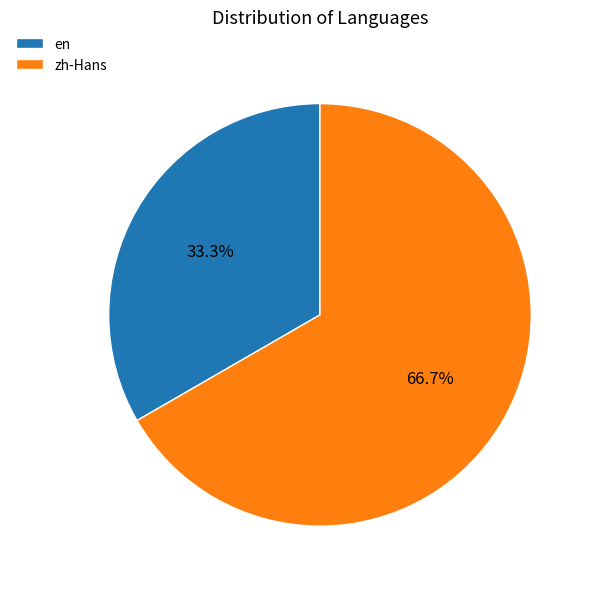

The zh-Hans slice represents 67% of the pie. True or false?

True